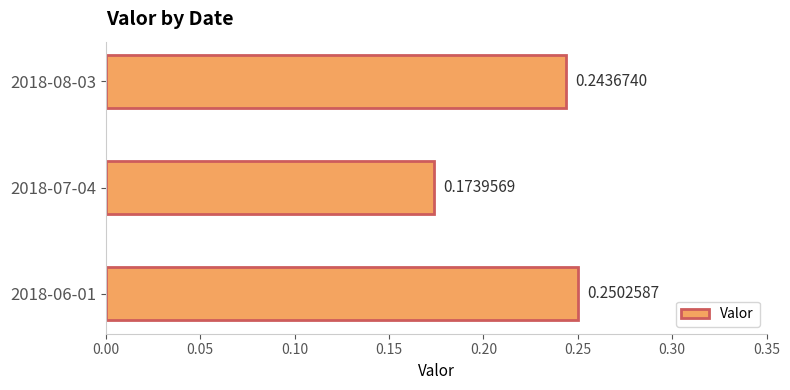

Between 2018-08-03 and 2018-07-04, which is larger?

2018-08-03